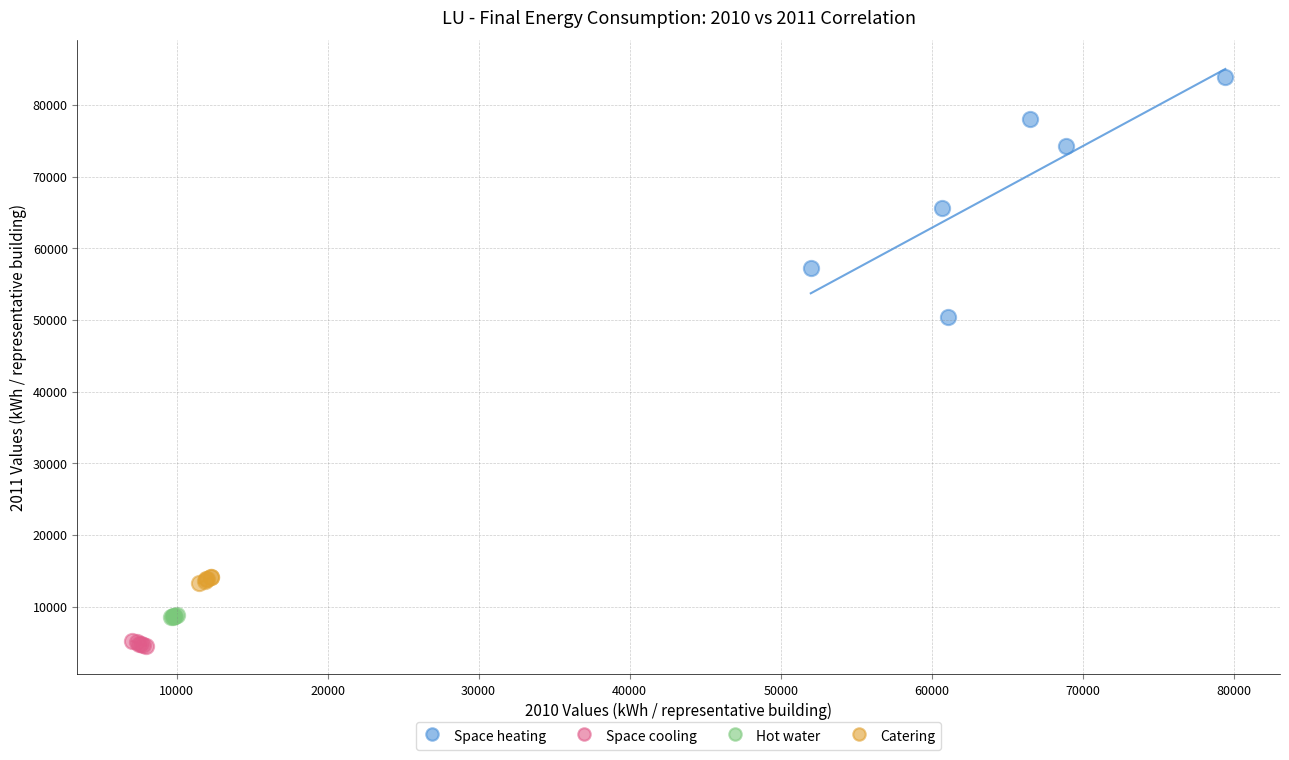

Which series reaches the maximum Y coordinate?

Space heating